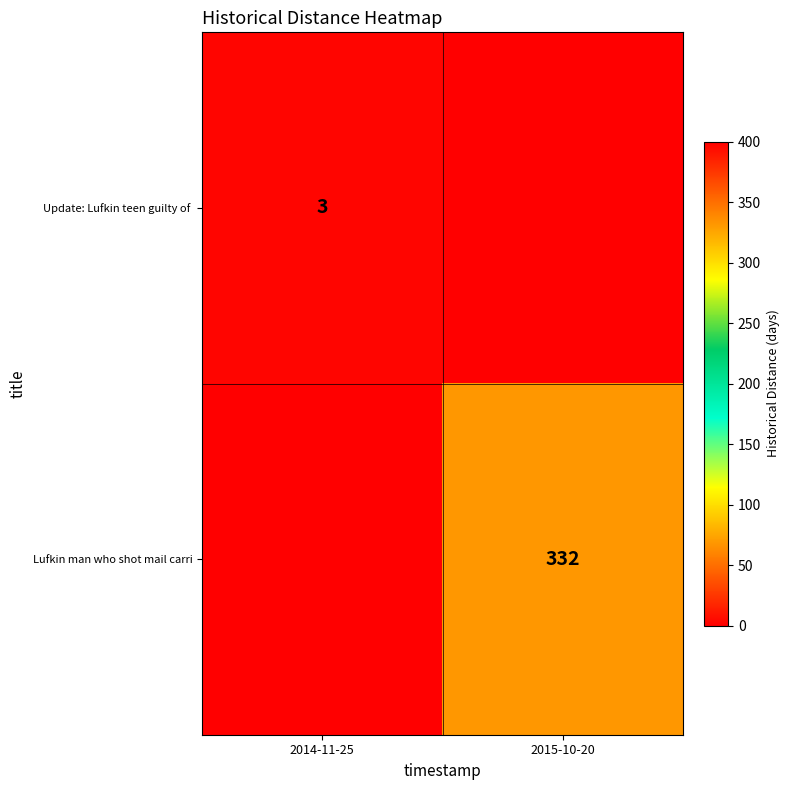

Between 2014-11-25 and 2015-10-20, which series saw the biggest shift?

Lufkin man who shot mail carri